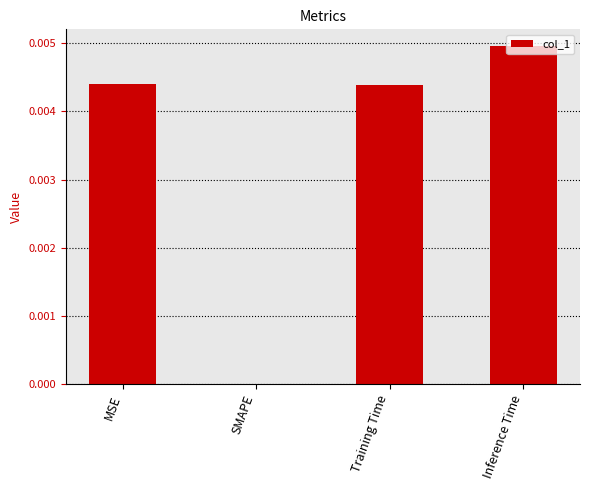

True or false: the data shows 0.0 at MSE.

True